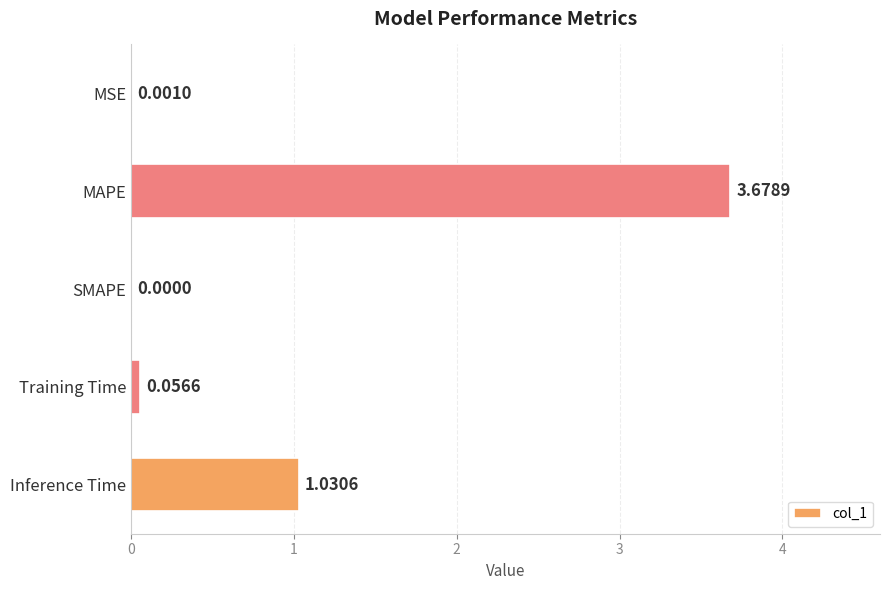

At which label is the value closest to 1?

Inference Time